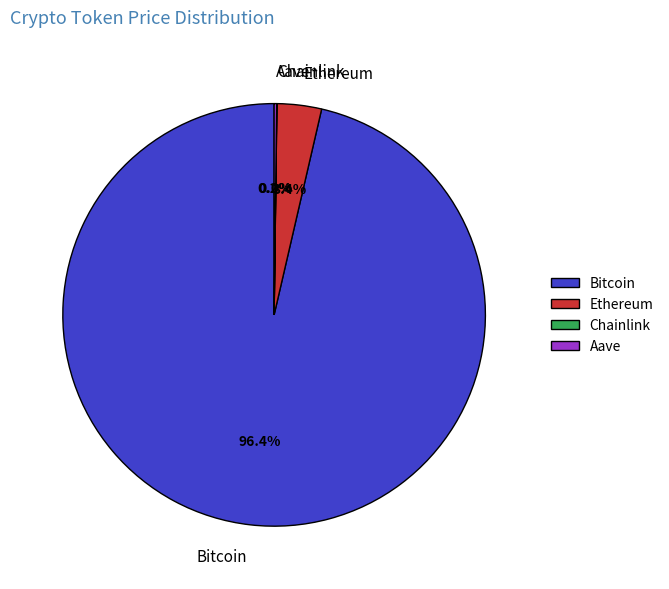

Is the sum of Bitcoin and Ethereum greater than half?

Yes